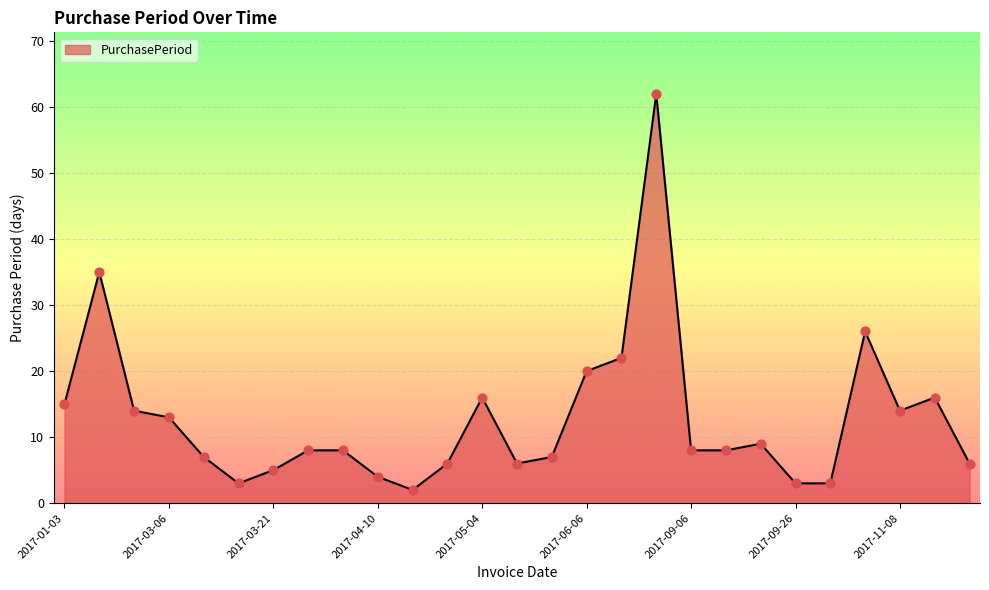

What is the difference between the maximum and minimum values?

60